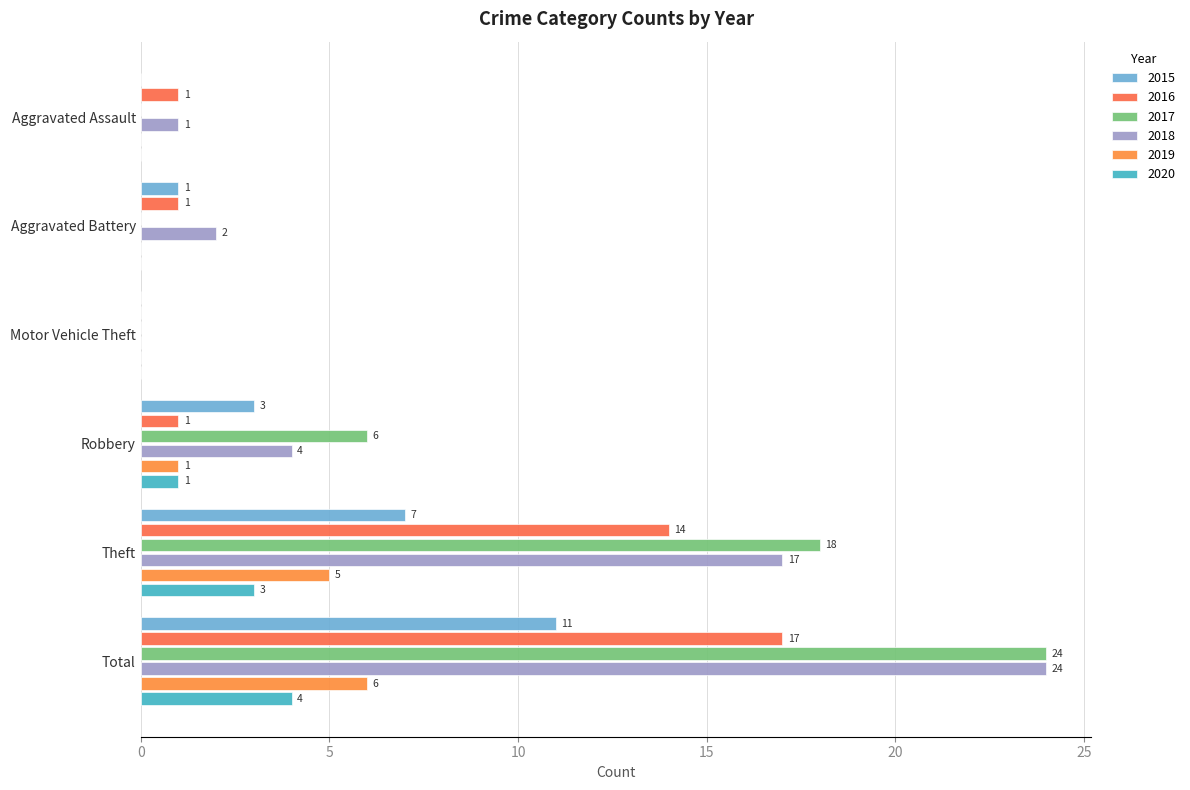

What is the spread (max minus min) of values at Aggravated Battery?

2